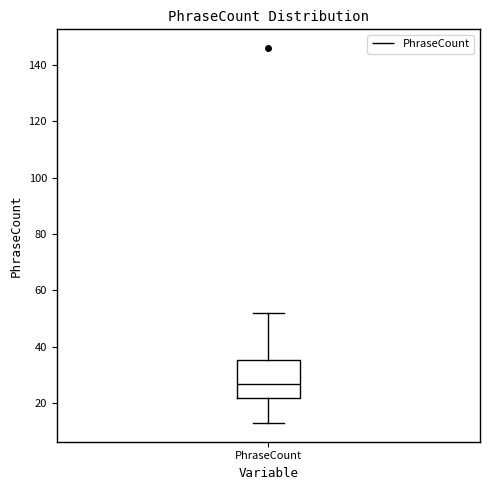

Read this box plot against the y-axis: the position of the median line, the range covered by the box, and the ends of both whiskers. The values are not printed on the chart, so give them approximately, as read against the axis.

median 28, box 22 to 36, whiskers 14 to 52